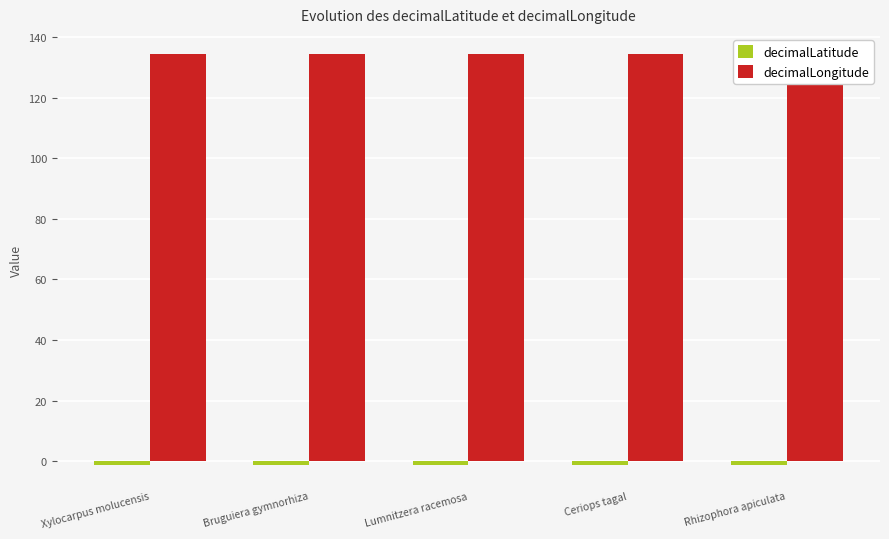

What is the total value across all series at Xylocarpus molucensis?

132.9